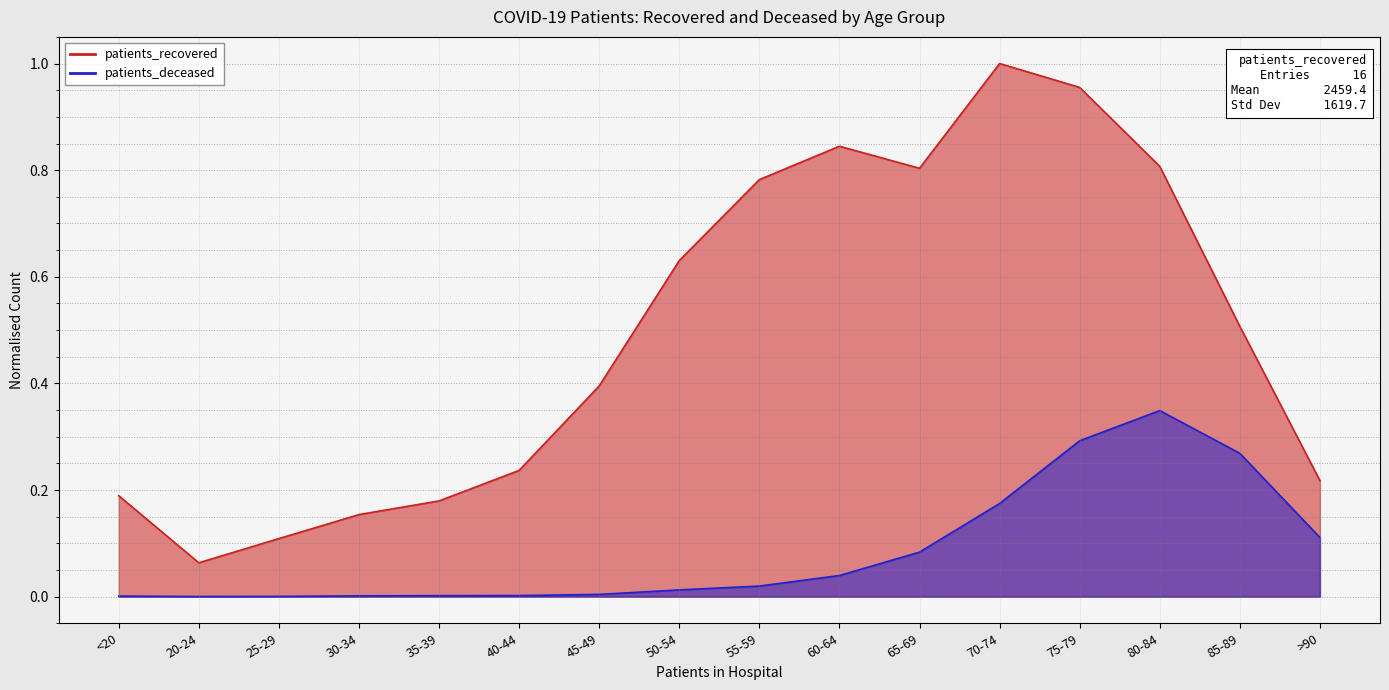

What is the spread (max minus min) of values at 85-89?

0.2